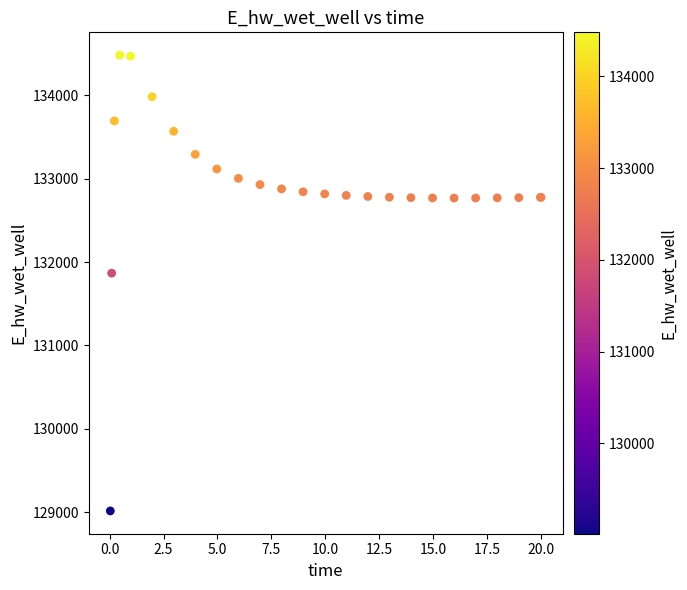

What Y value in the scatter plot is closest to 131748?

131867.0